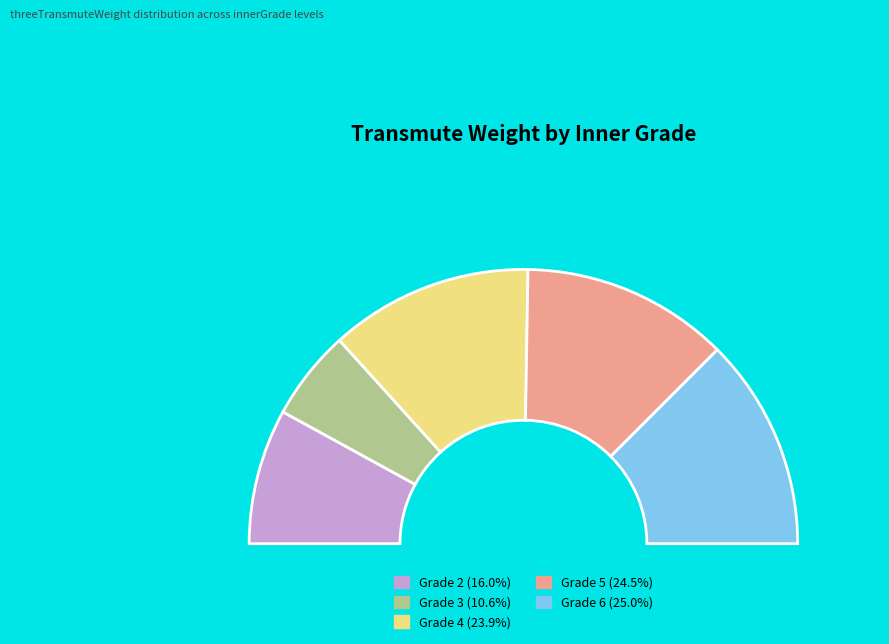

Is the sum of 1 and 3 greater than half?

No